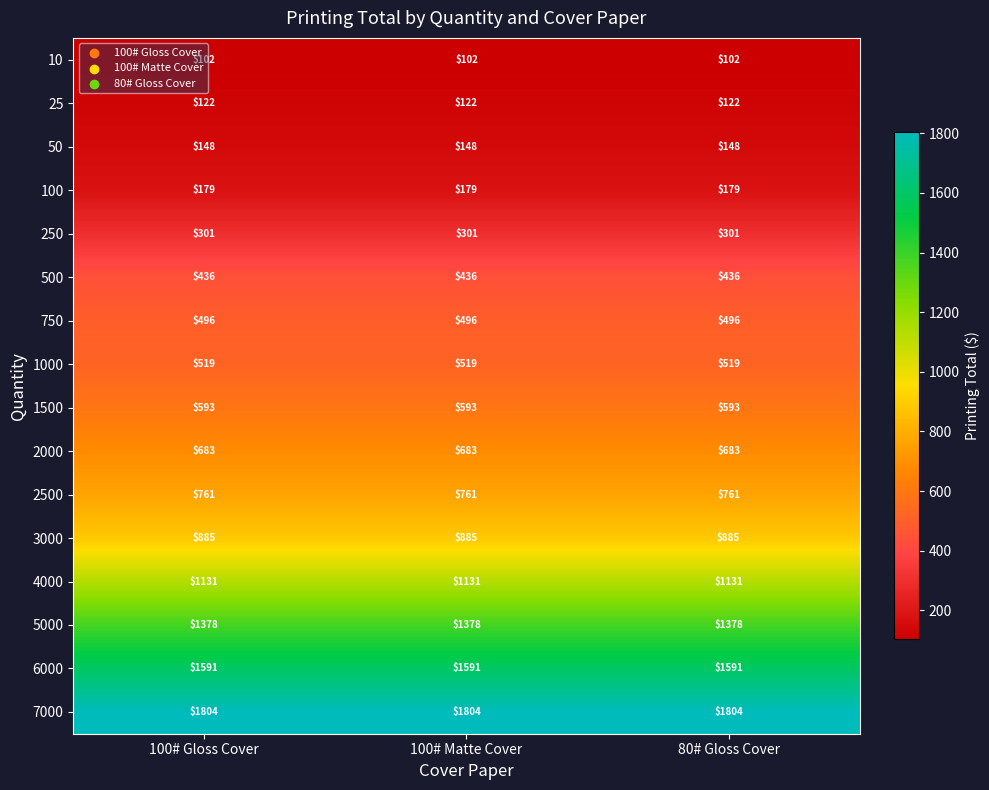

What is the total value across all series at 100# Gloss Cover?

11129